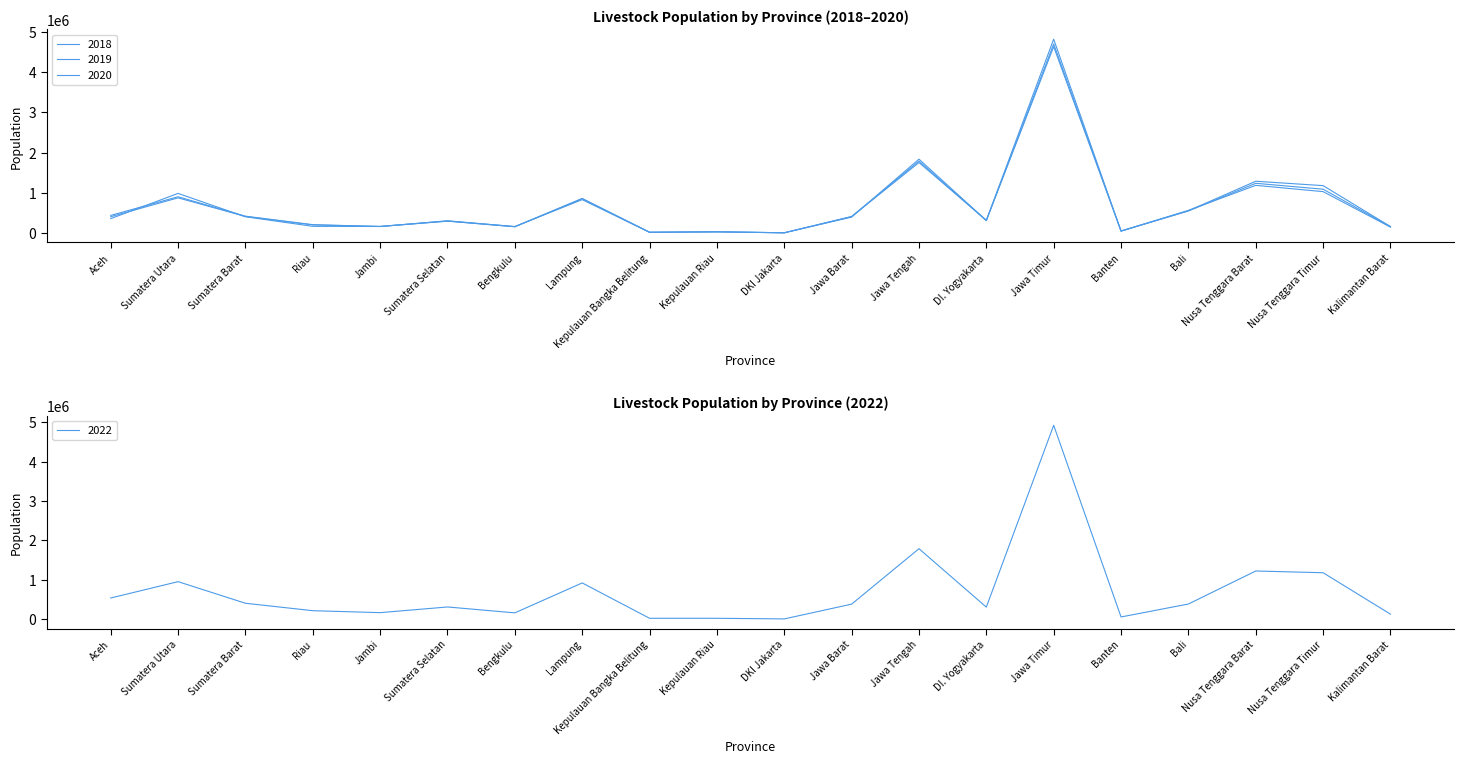

True or false: 2019 and 2020 cross at least once.

True